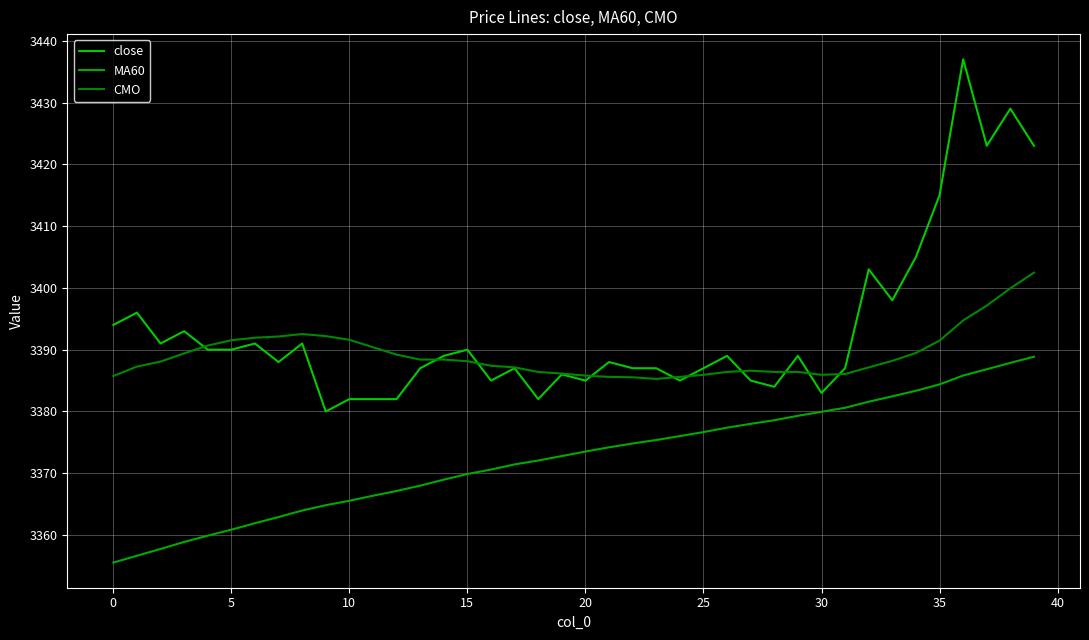

Is this an area chart (filled region under the line)?

No